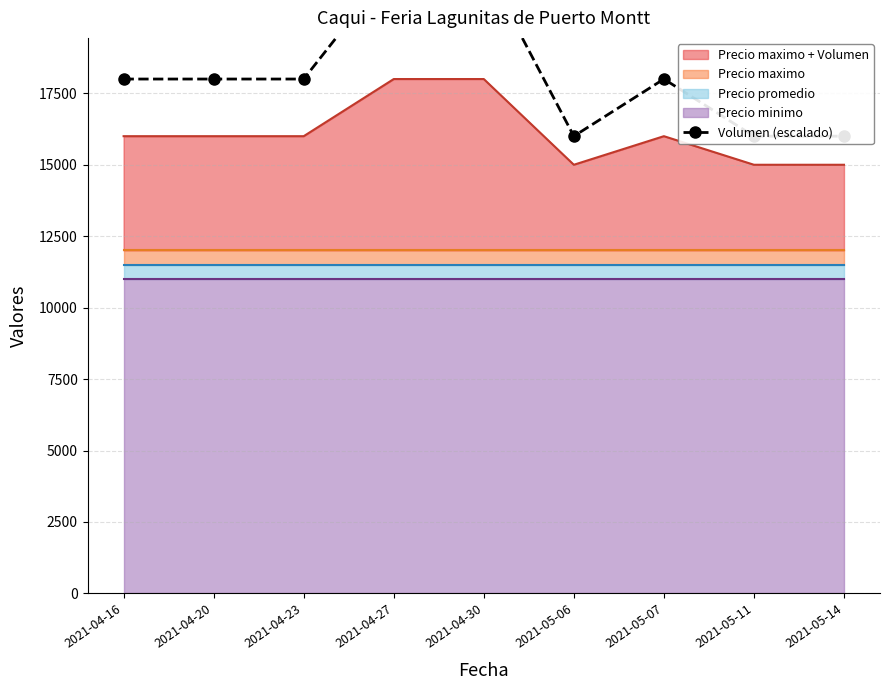

The value of Precio maximo + Volumen at 2021-04-16 is 16000. True or false?

True